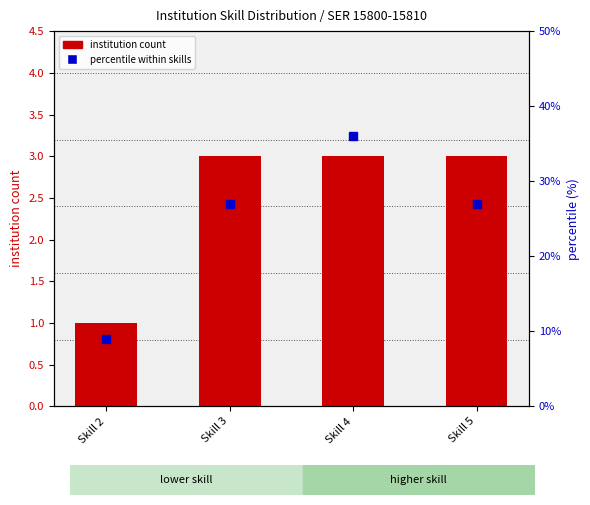

At which label does percentile within skills first exceed 27?

Skill 4